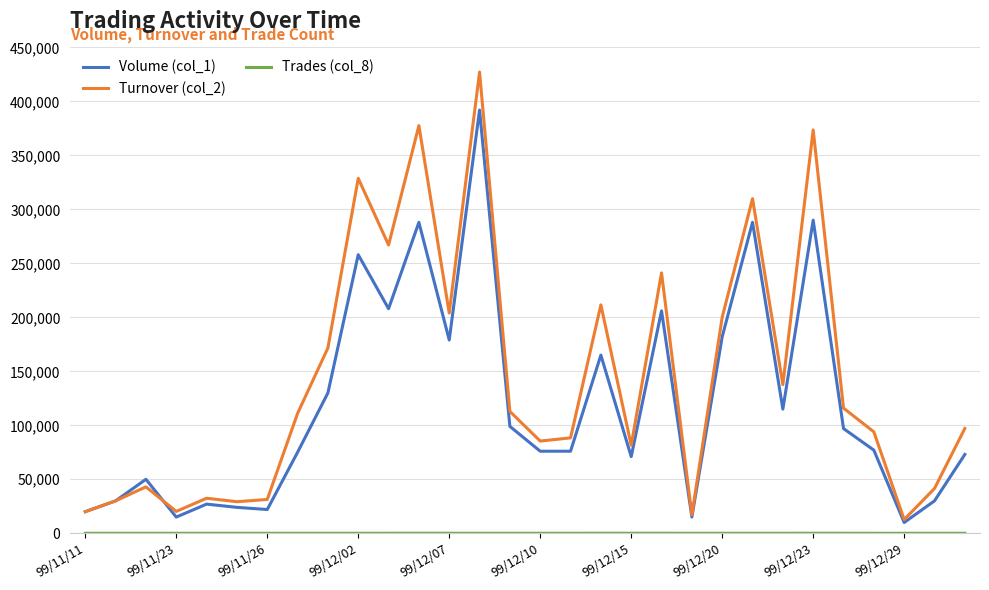

At how many categories does at least one series exceed 10148?

30